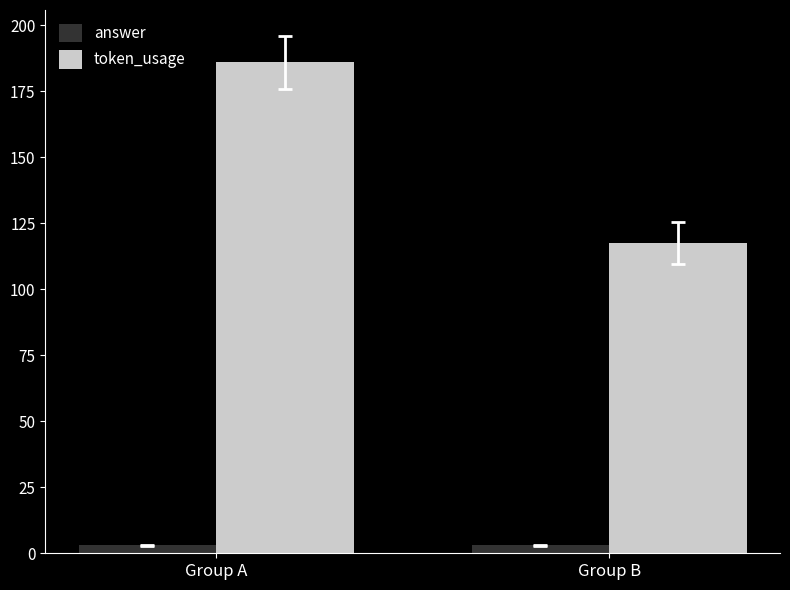

What is the minimum value shown in the chart?

3.0